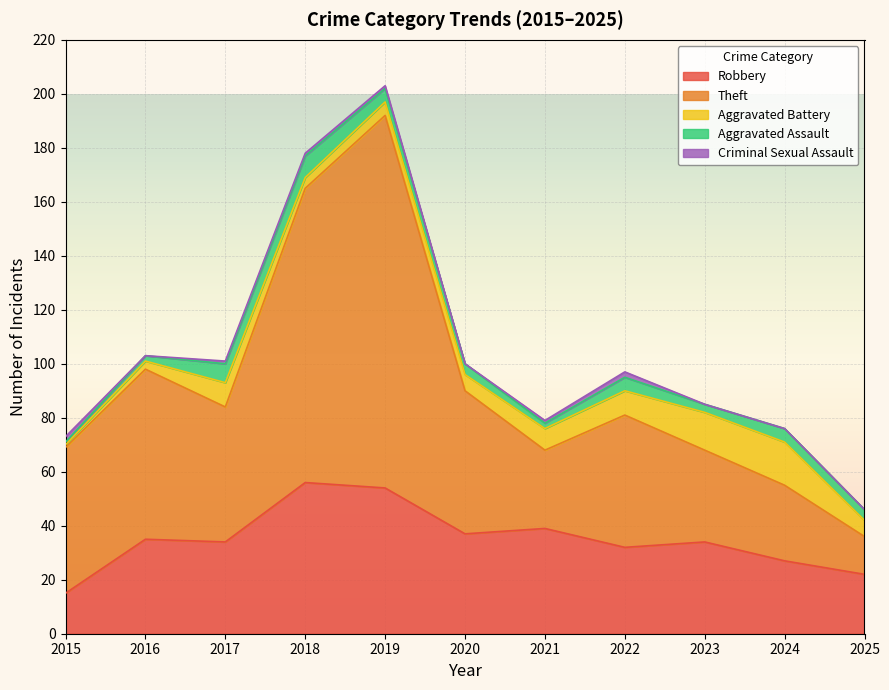

List the labels in order of Aggravated Assault value, smallest first.

2015, 2016, 2021, 2023, 2020, 2025, 2019, 2022, 2024, 2017, 2018